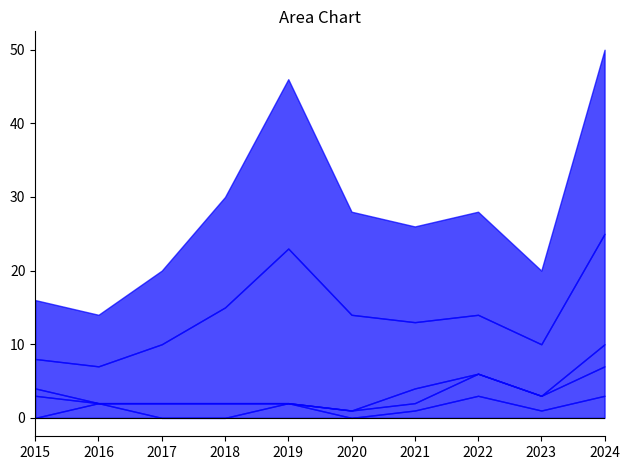

At which category does the chart reach its peak across all series?

2024